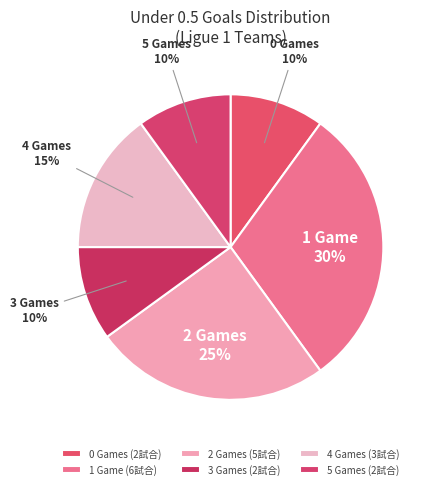

Is there any slice that represents more than half of the pie?

No